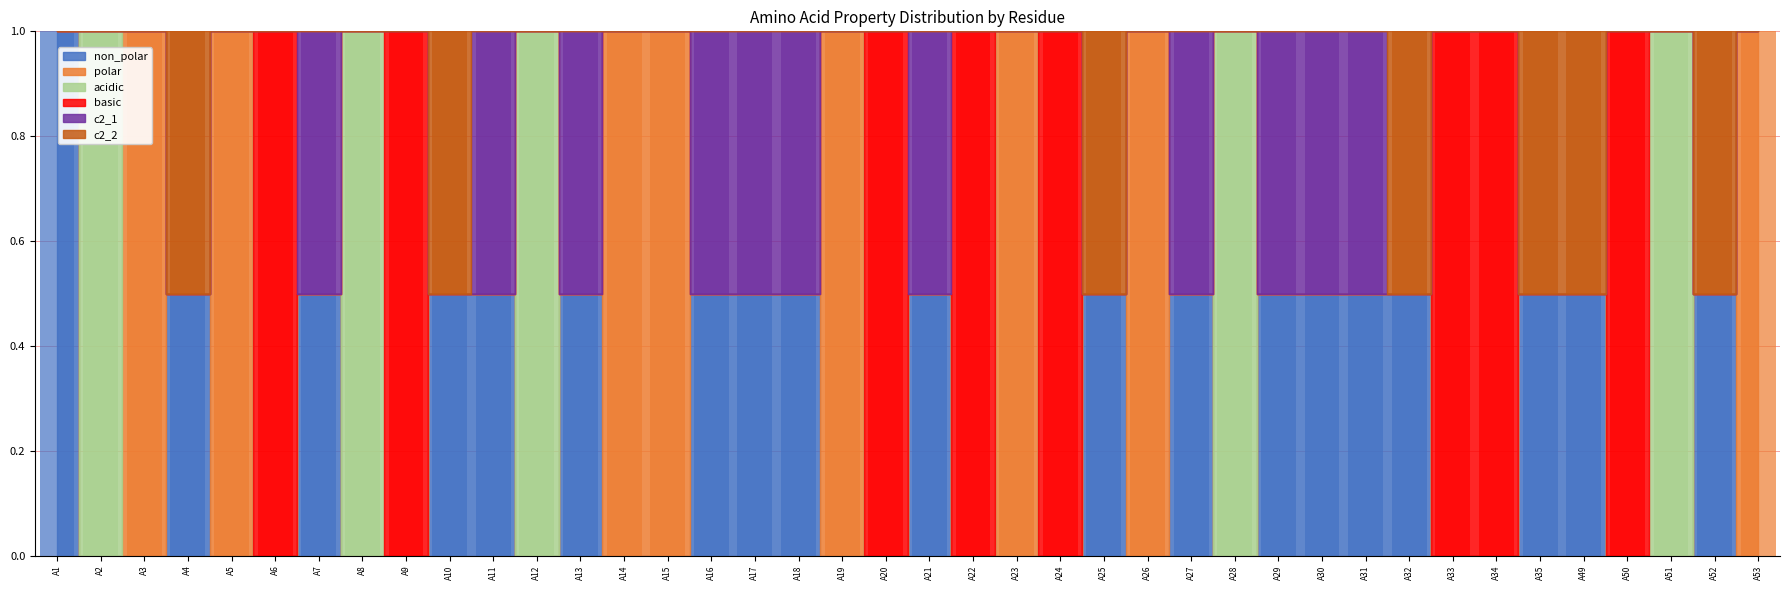

Which has a higher value, A24 or A12?

A24